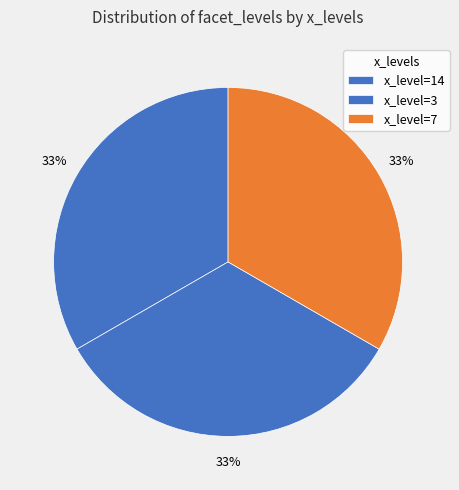

Count the number of slices in the pie.

3